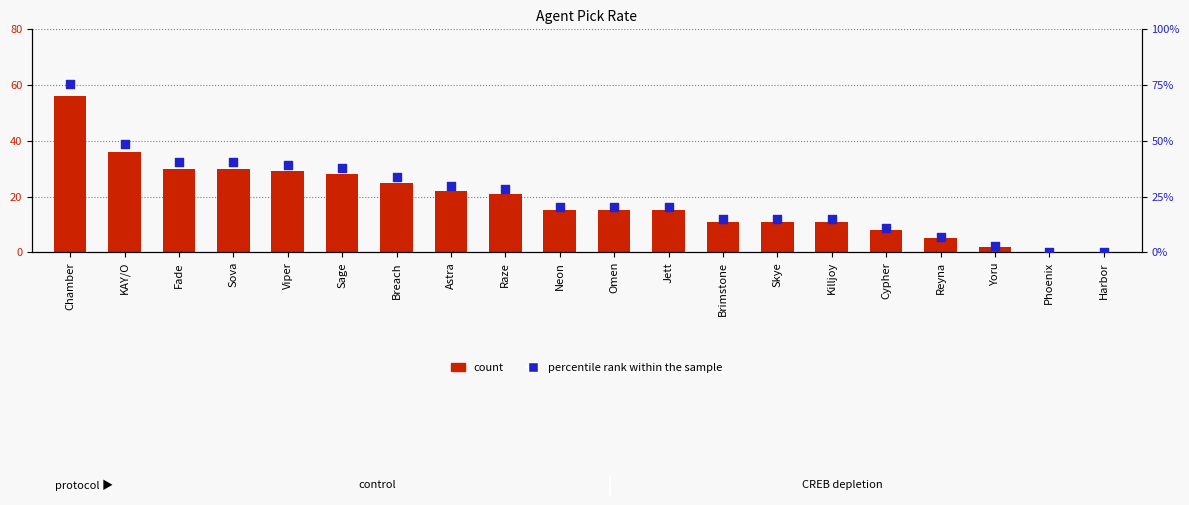

What are all the series names shown in the legend?

count, percentile rank within the sample